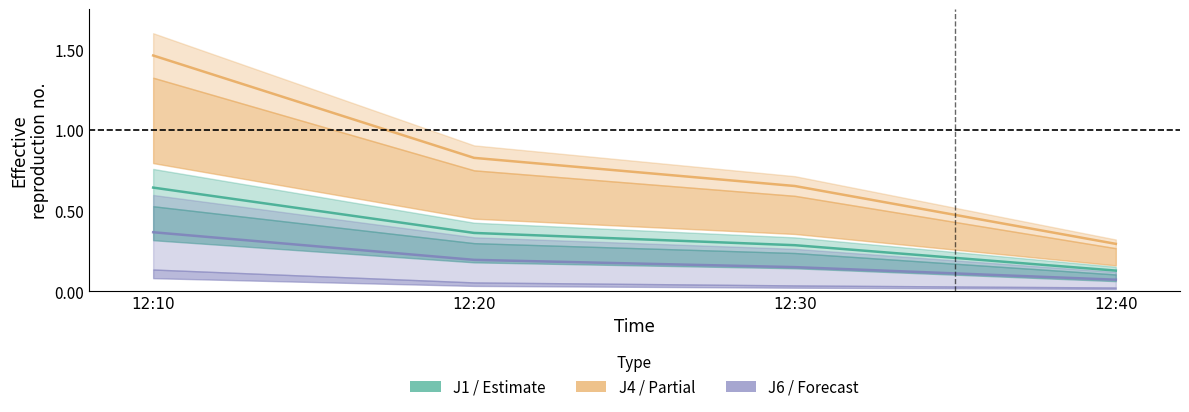

At which label is J1 closest to 0?

12:40